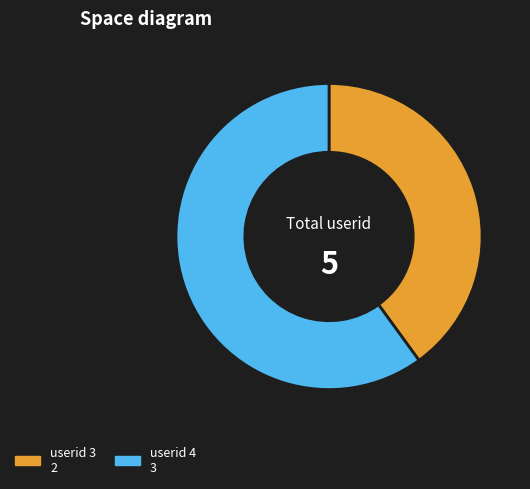

What is the majority slice?

4